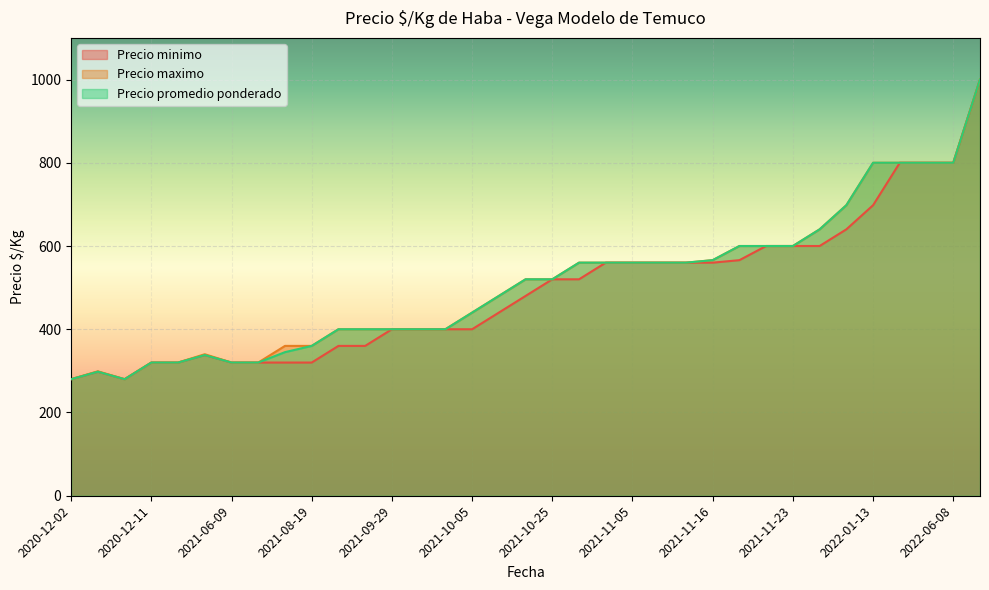

What is the average value of the Precio minimo series?

494